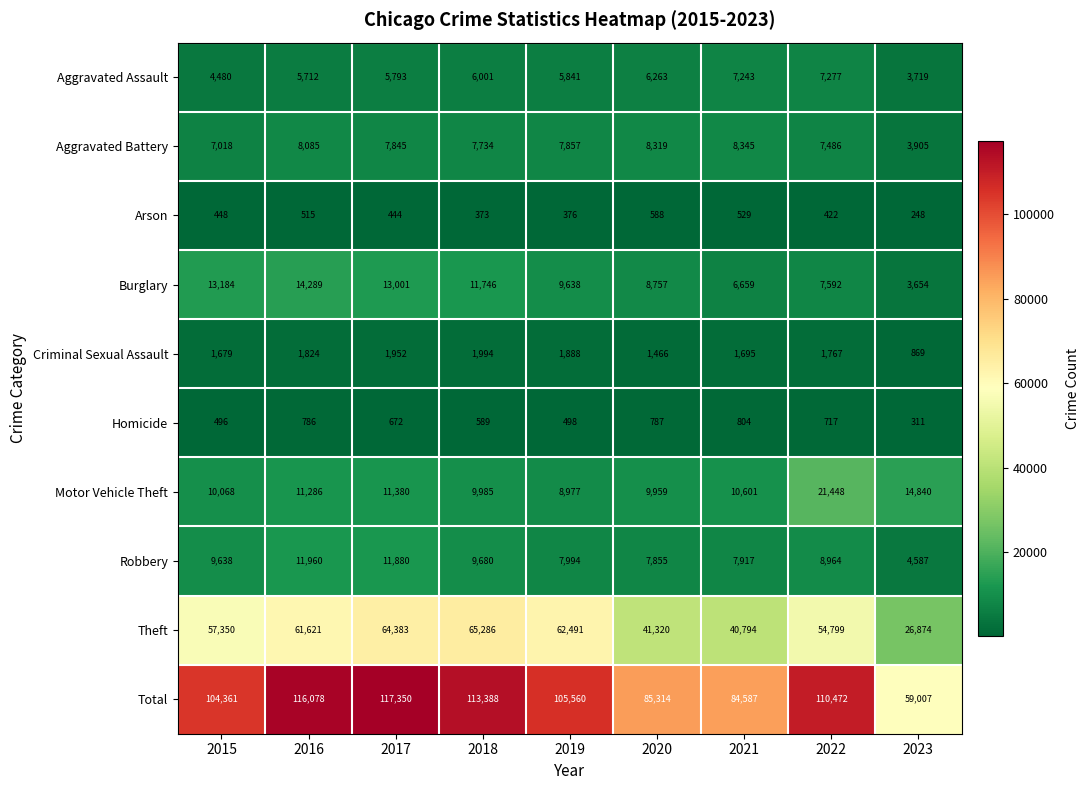

At which category does the chart reach its peak across all series?

2017